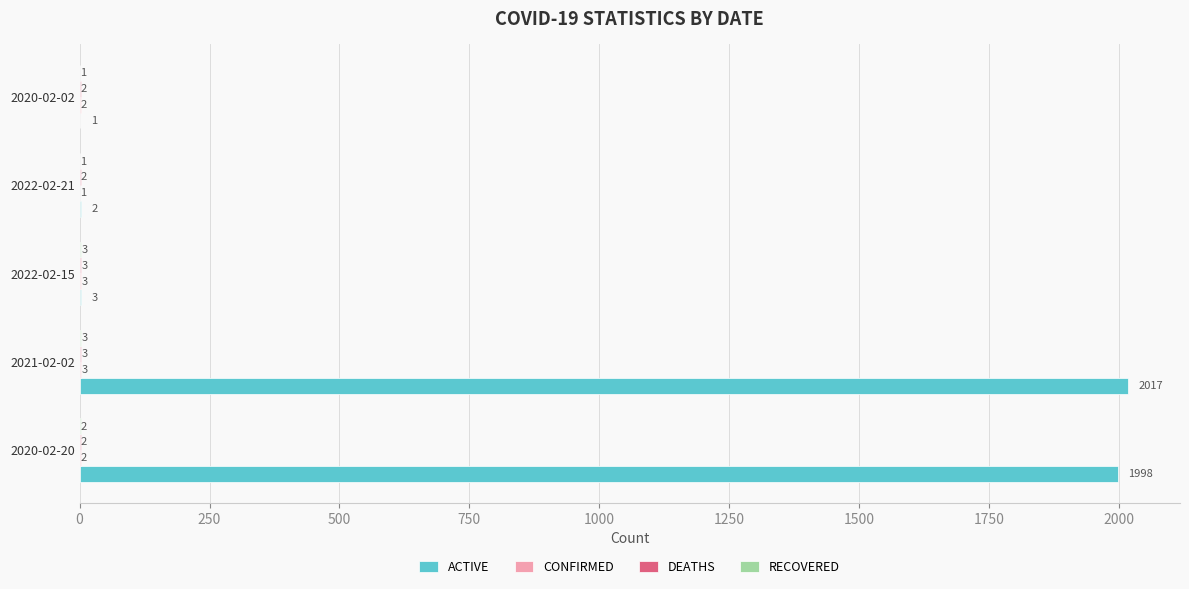

Between 2021-02-02 and 2022-02-21, which series saw the biggest shift?

ACTIVE